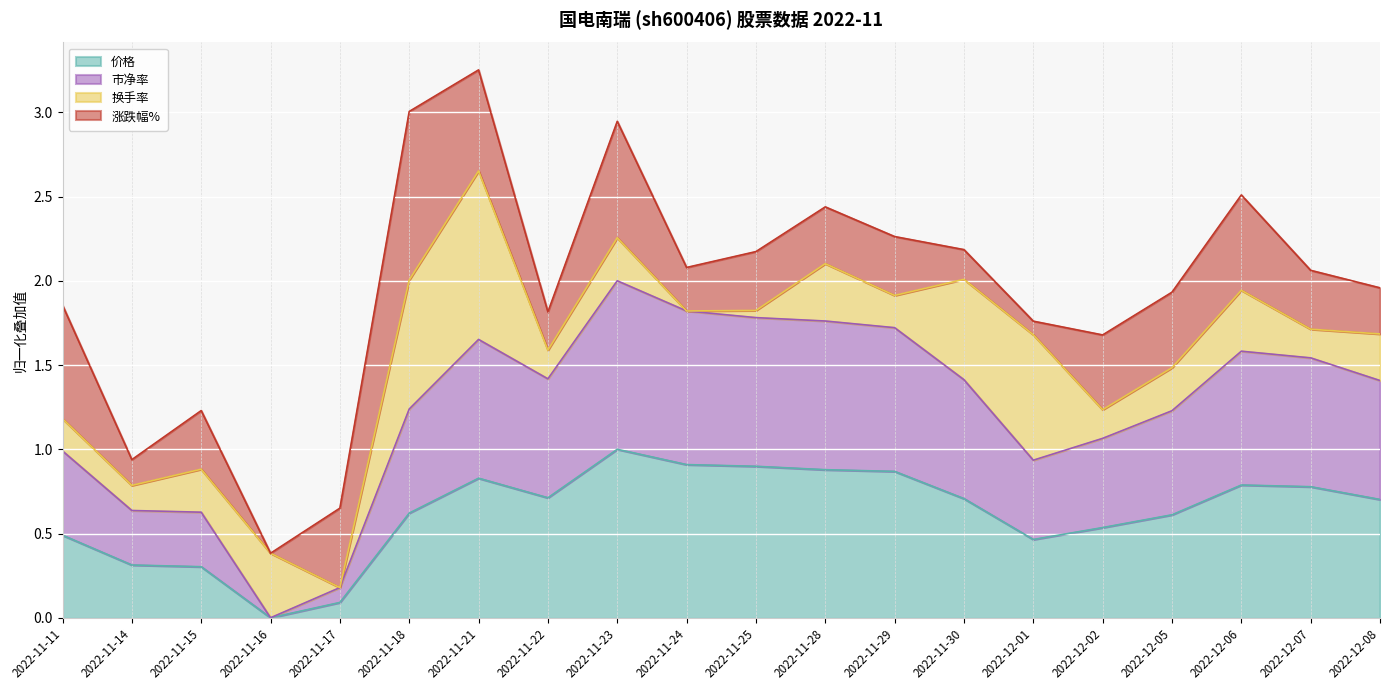

At which category is the sum across all series the highest?

2022-11-21